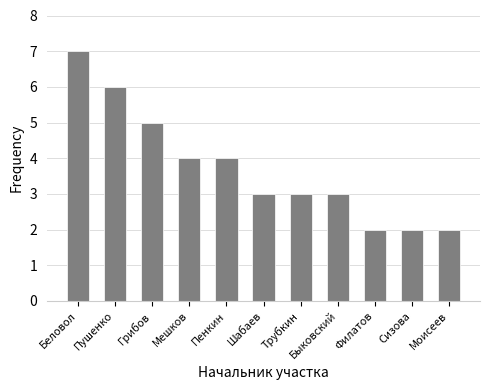

Count the number of categories in the chart.

11